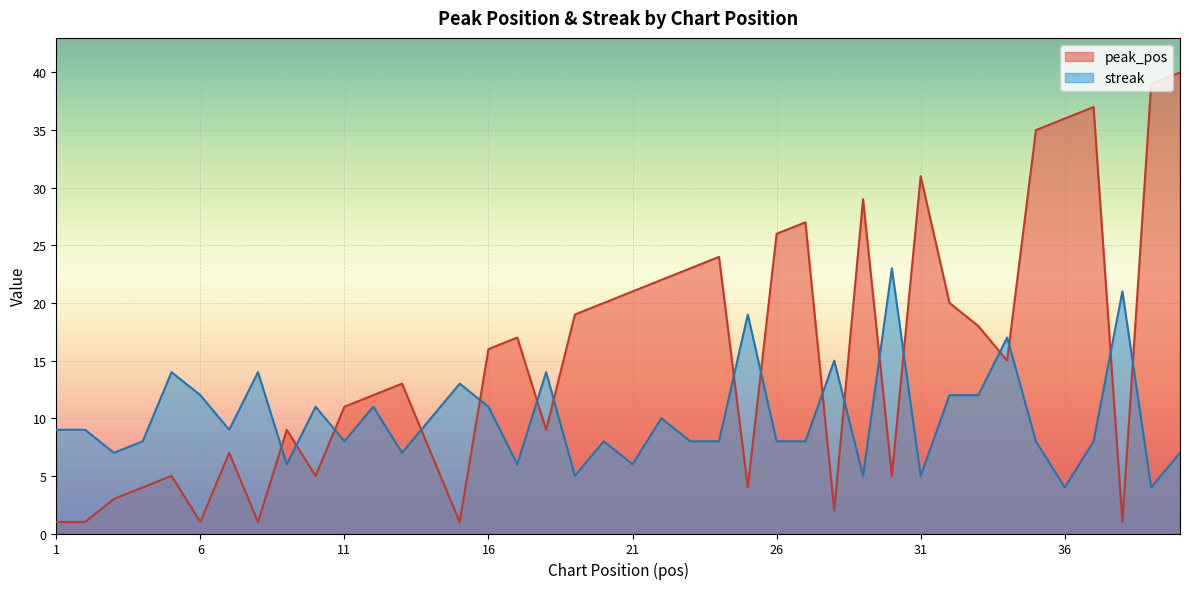

How many lines are shown in the chart?

2